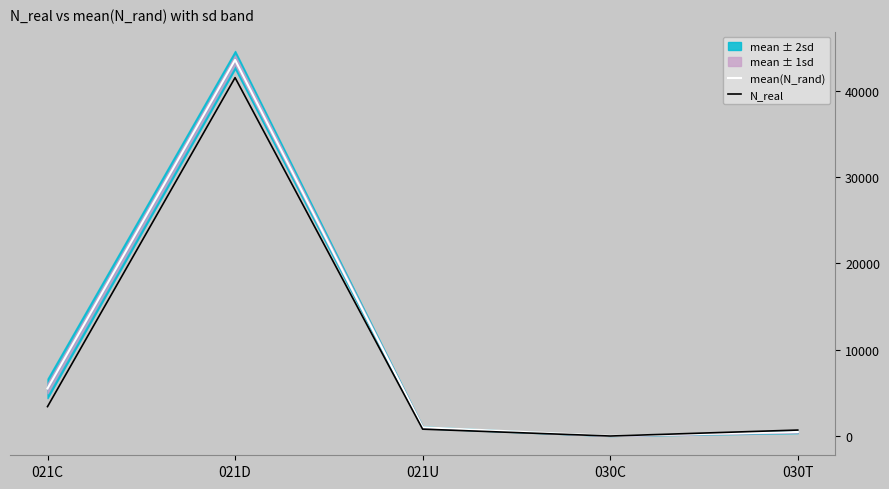

At which label does N_real reach its peak?

021D